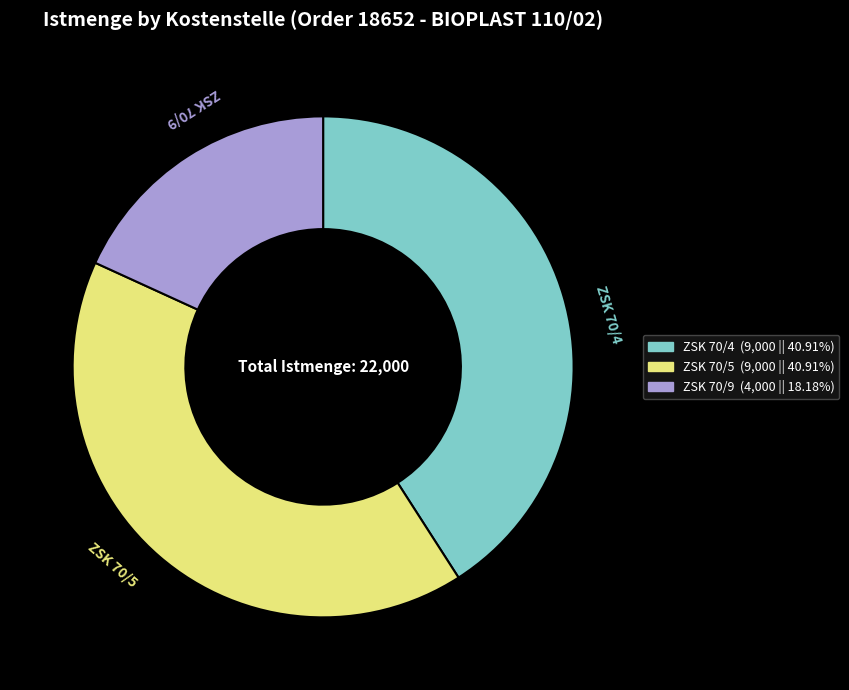

Which slice is the smallest?

ZSK 70/9